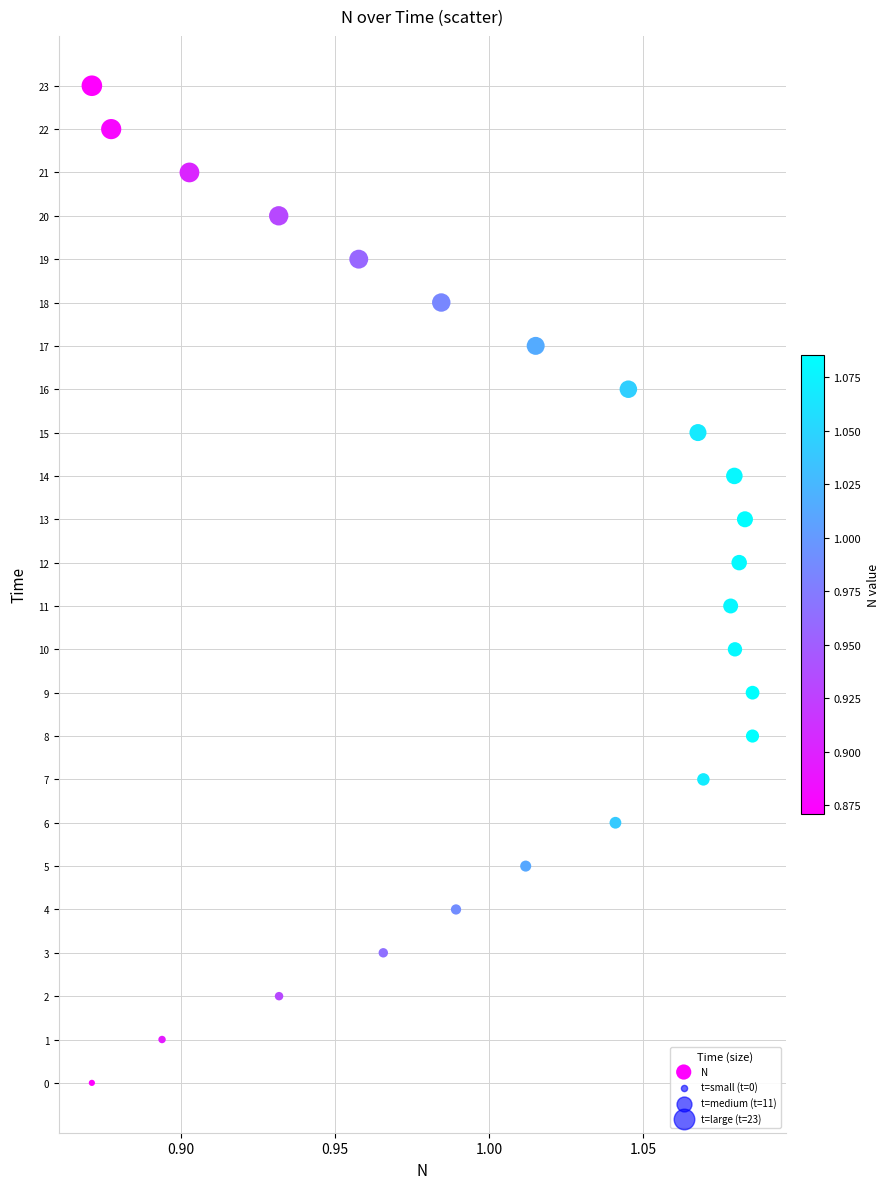

What is the range of Y values (max minus min)?

23